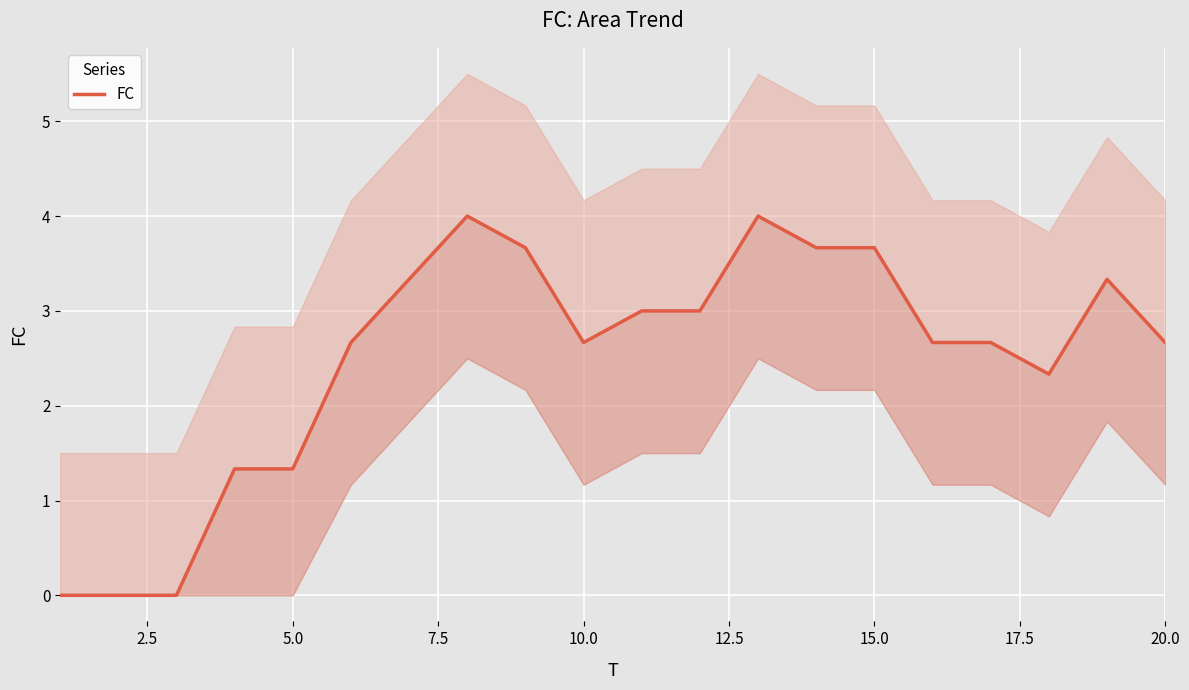

Count the number of data series in this chart.

1